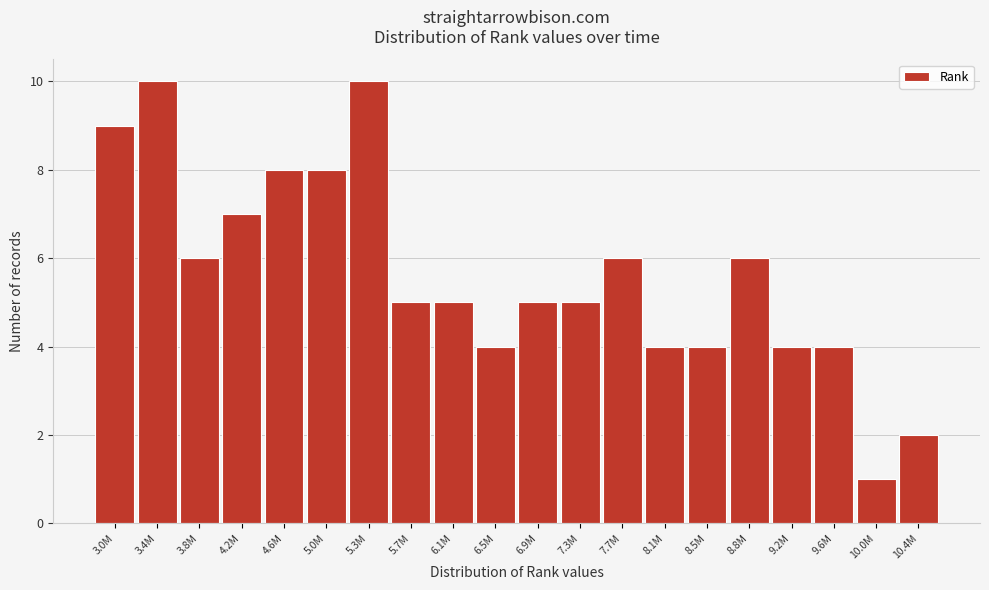

Reading left to right, what are all the values shown in this chart?

3.0M=9	3.4M=10	3.8M=6	4.2M=7	4.6M=8	5.0M=8	5.3M=10	5.7M=5	6.1M=5	6.5M=4	6.9M=5	7.3M=5	7.7M=6	8.1M=4	8.5M=4	8.8M=6	9.2M=4	9.6M=4	10.0M=1	10.4M=2